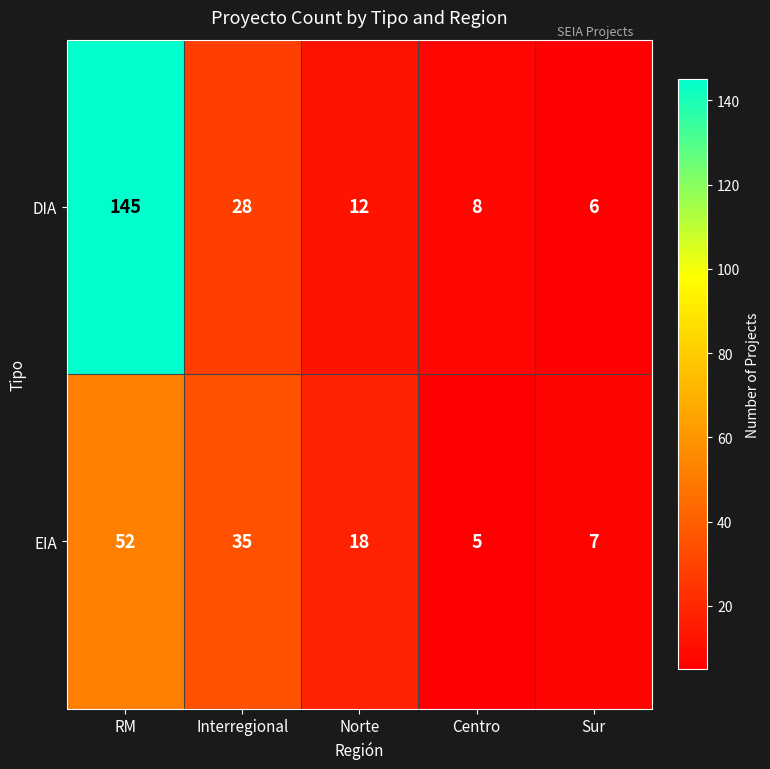

Rank the series by their average value, from highest to lowest.

DIA, EIA